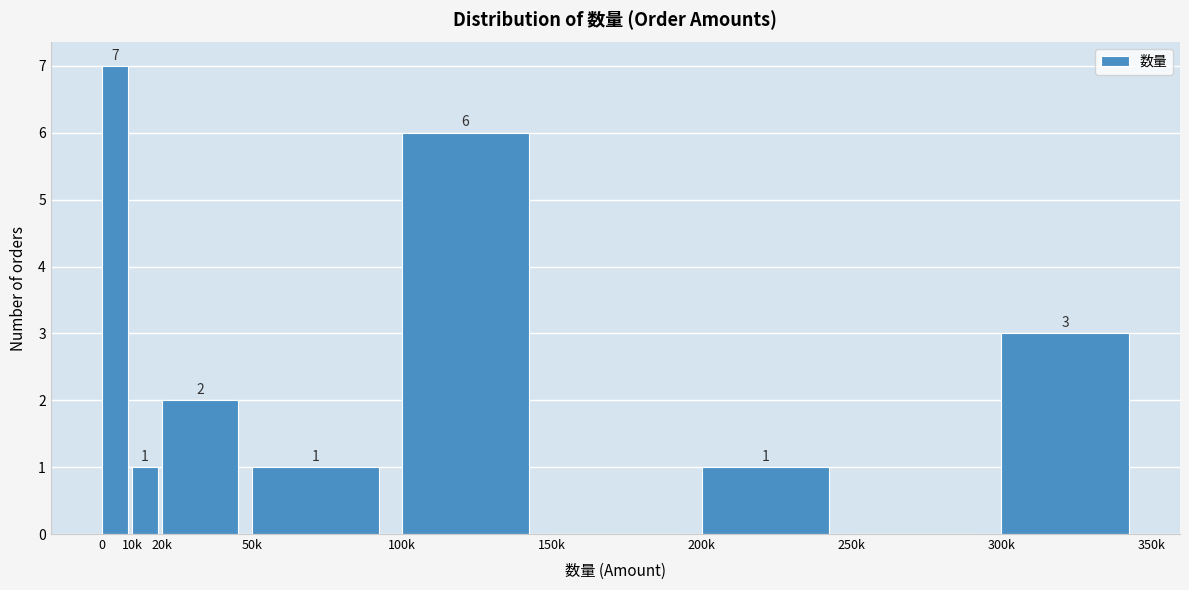

Reading left to right, list all the values displayed in this chart.

0=7	10k=1	20k=2	50k=1	100k=6	150k=0	200k=1	250k=0	300k=3